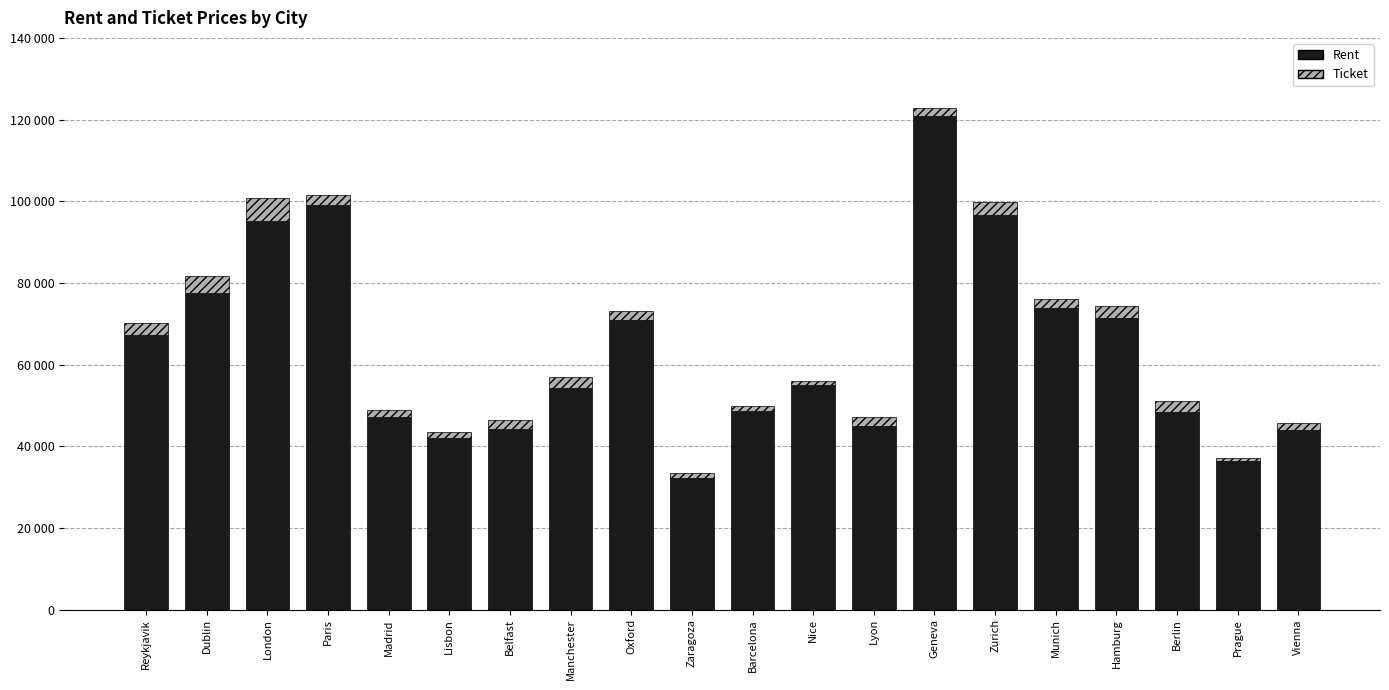

What is the difference between the maximum and second lowest values in the Rent series?

84302